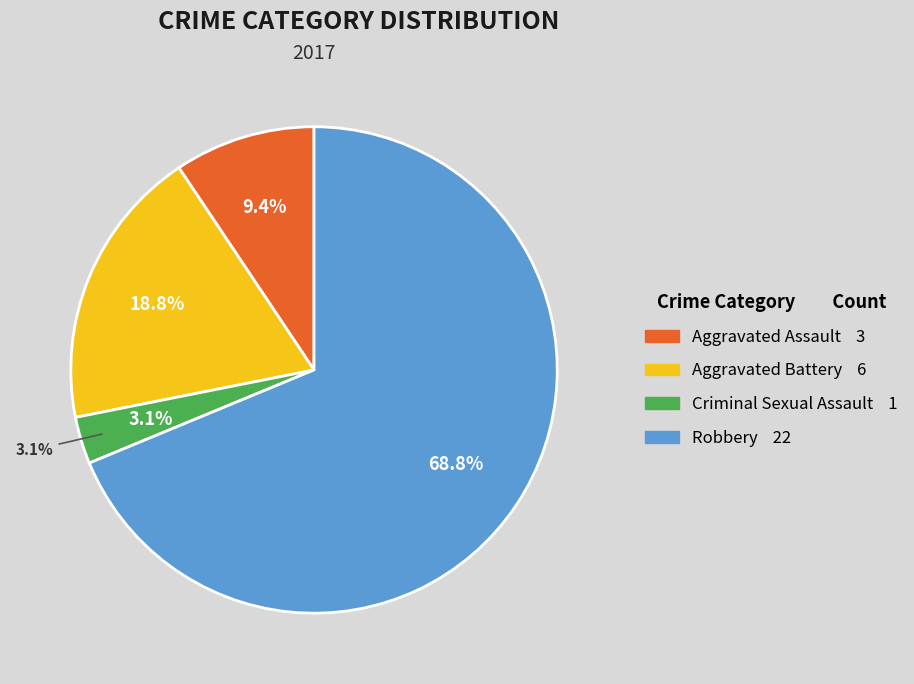

What portion of the pie excludes Criminal Sexual Assault?

96.9%